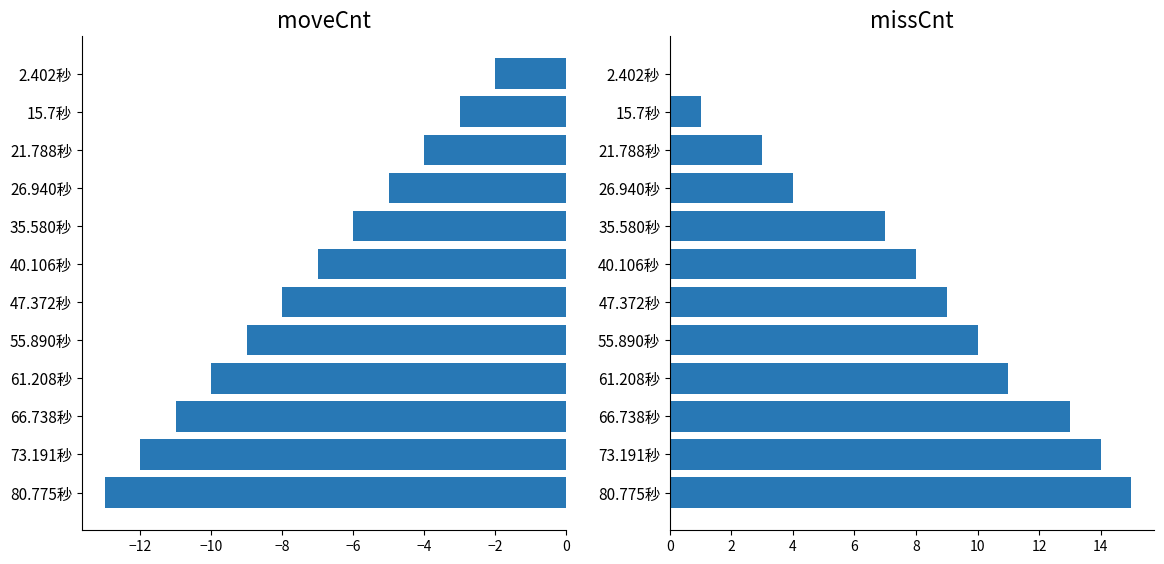

Which series has the largest total across all categories?

missCnt